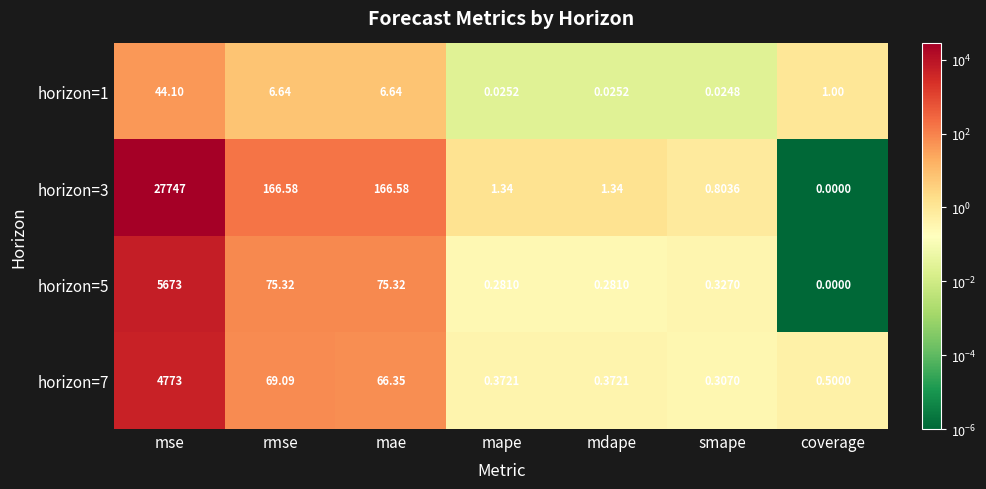

Is the value of horizon=3 at mdape greater than the value of horizon=7 at mape?

Yes